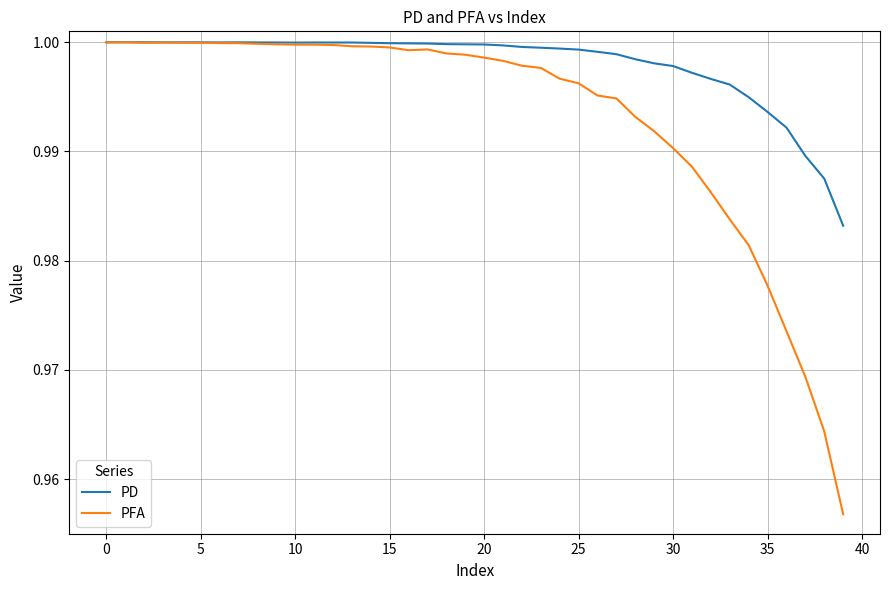

Which series has the widest spread of values?

PFA